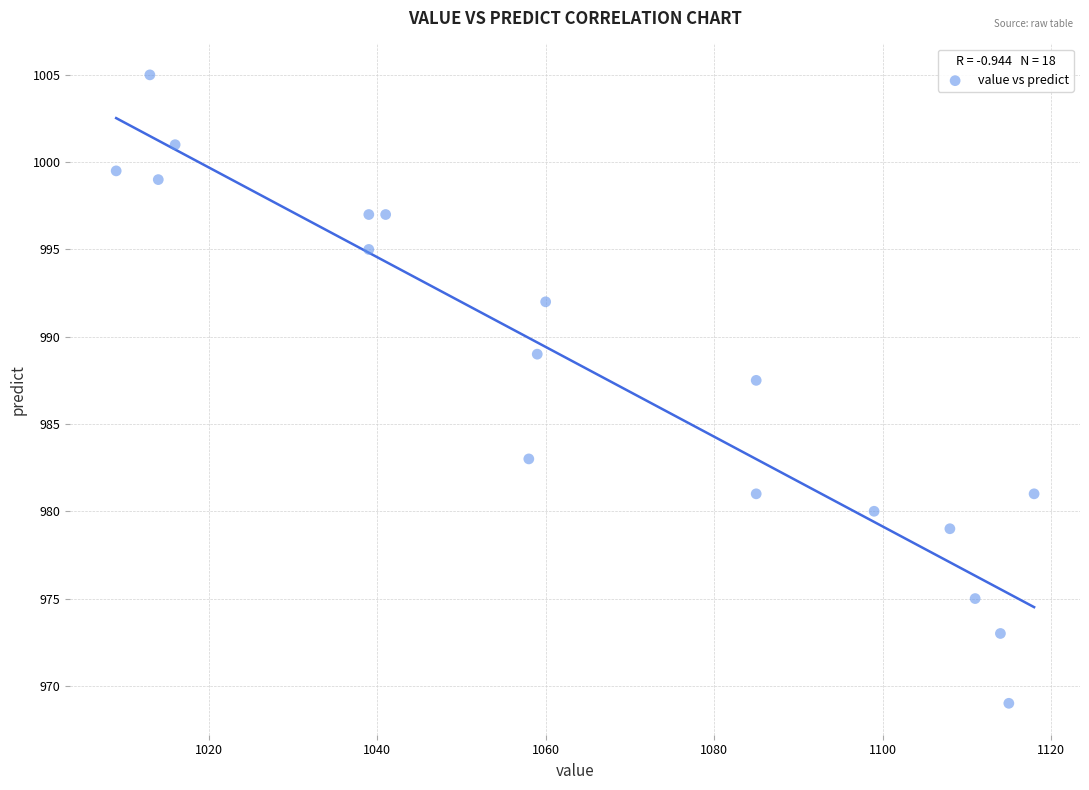

What Y value in the scatter plot is closest to 987?

987.5